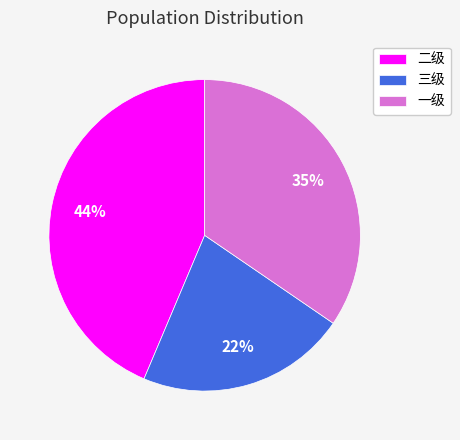

How many segments does this pie chart have?

3